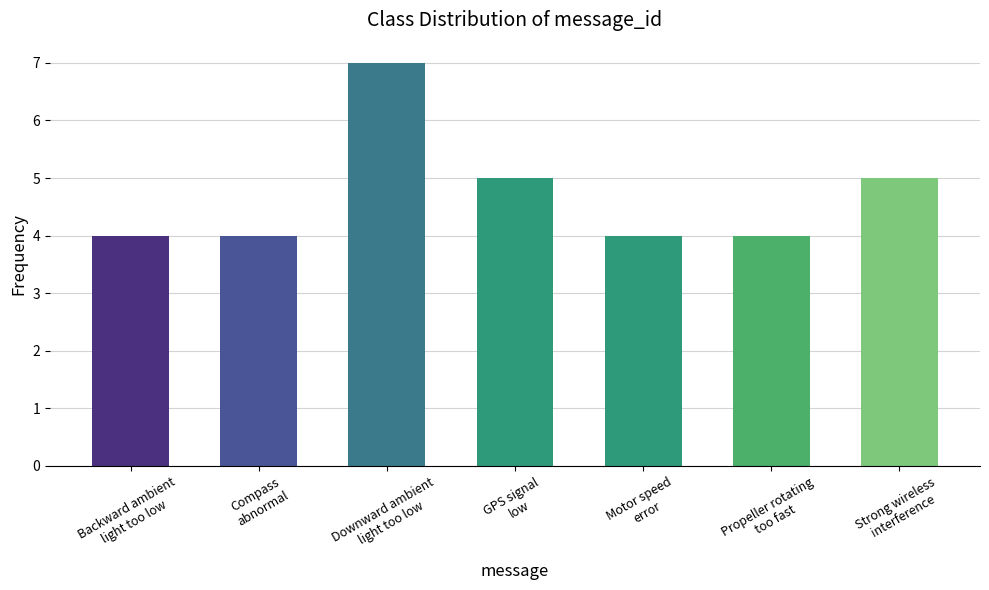

Does the chart contain any negative values?

No